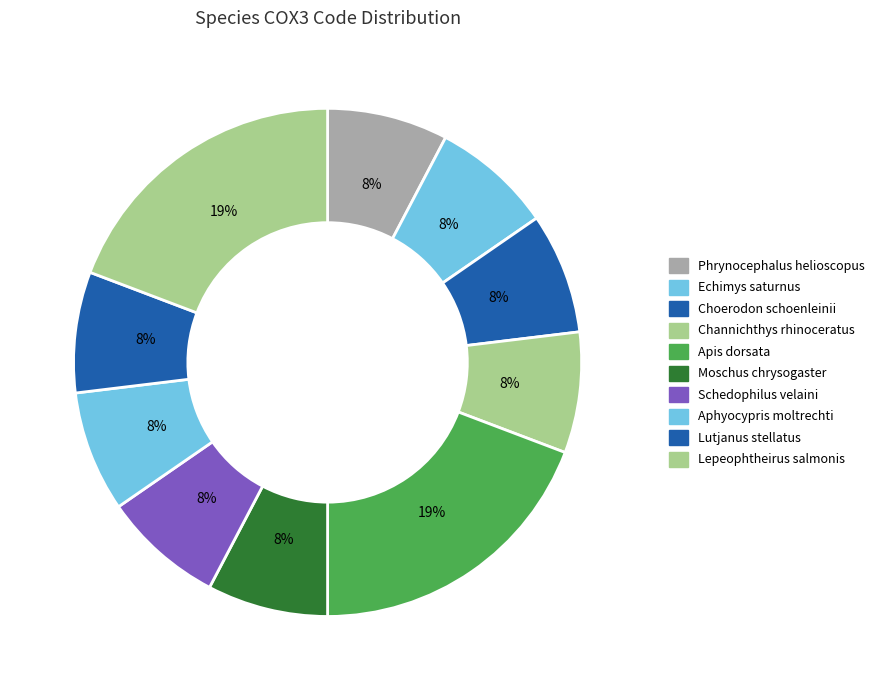

How many segments does this pie chart have?

10